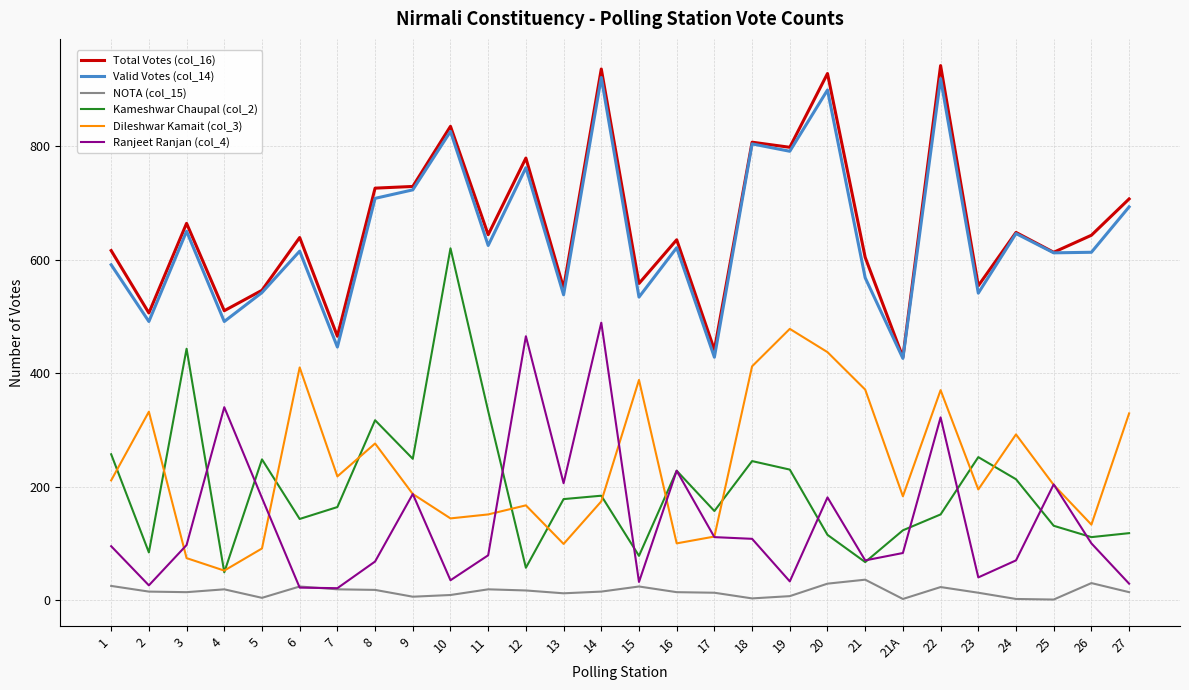

What is the greatest value displayed?

942